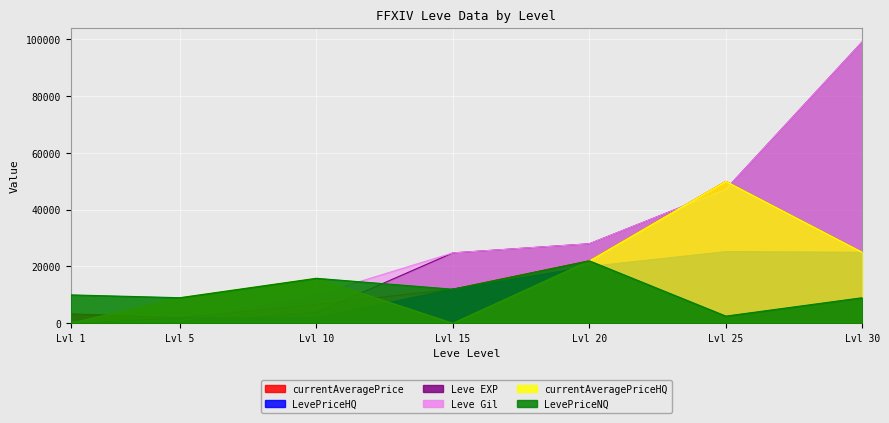

How many times do Leve Gil and LevePriceHQ cross each other?

2